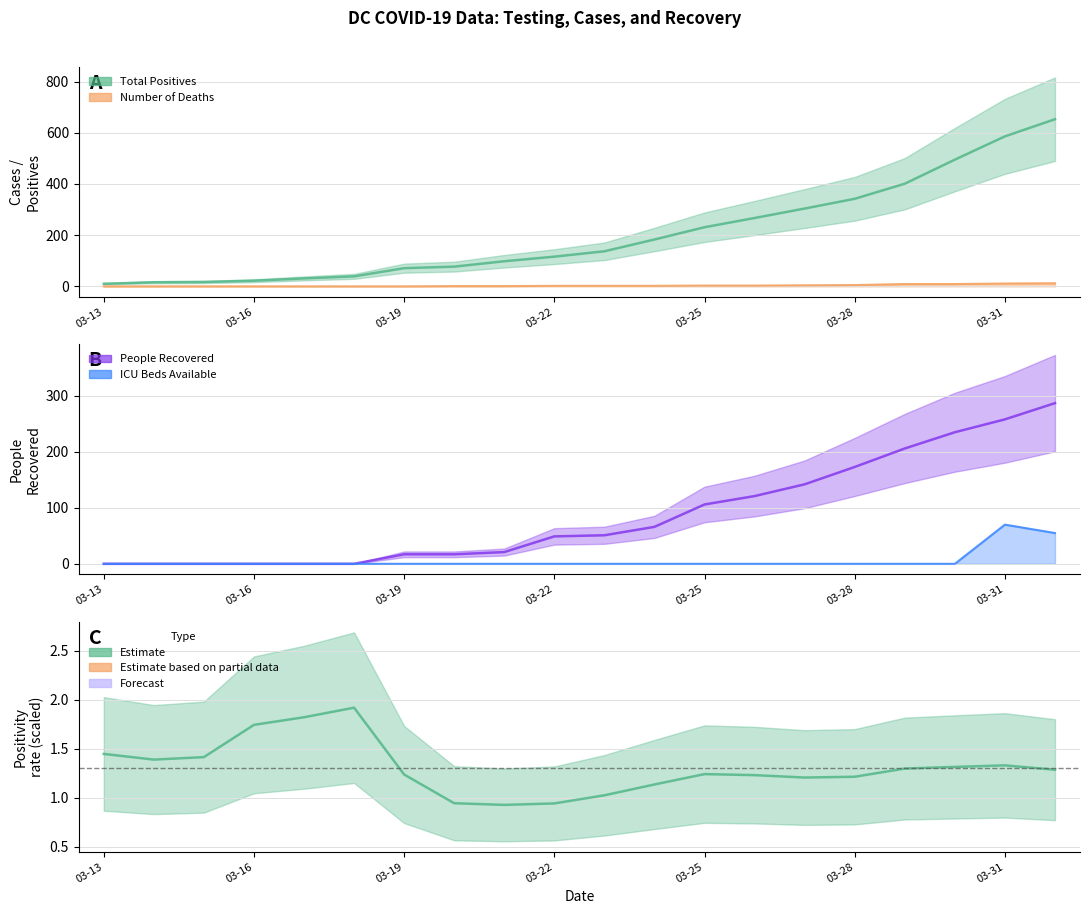

What is the label of the 4th point from the left?

03-16